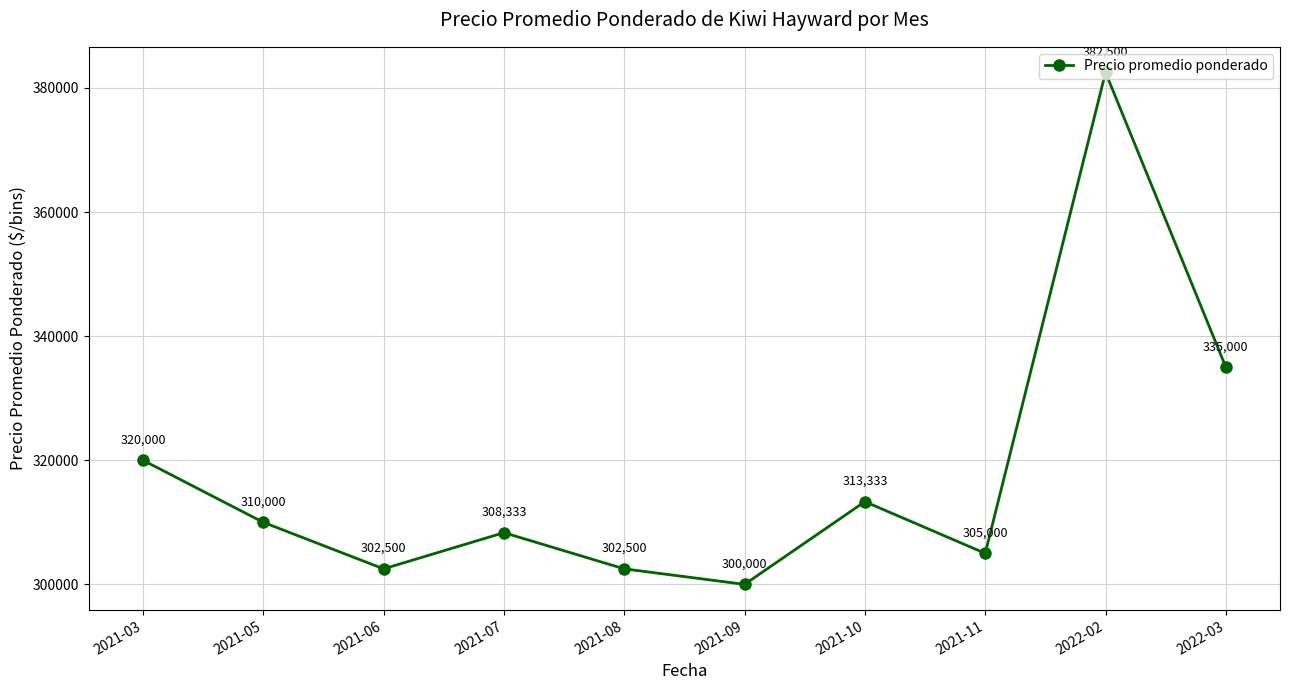

How many categories are shown in the chart?

10